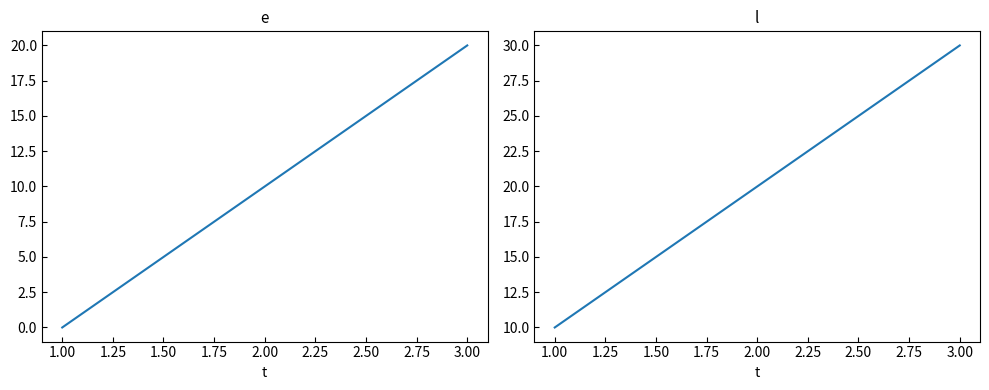

How many e values are between 0 and 20?

3